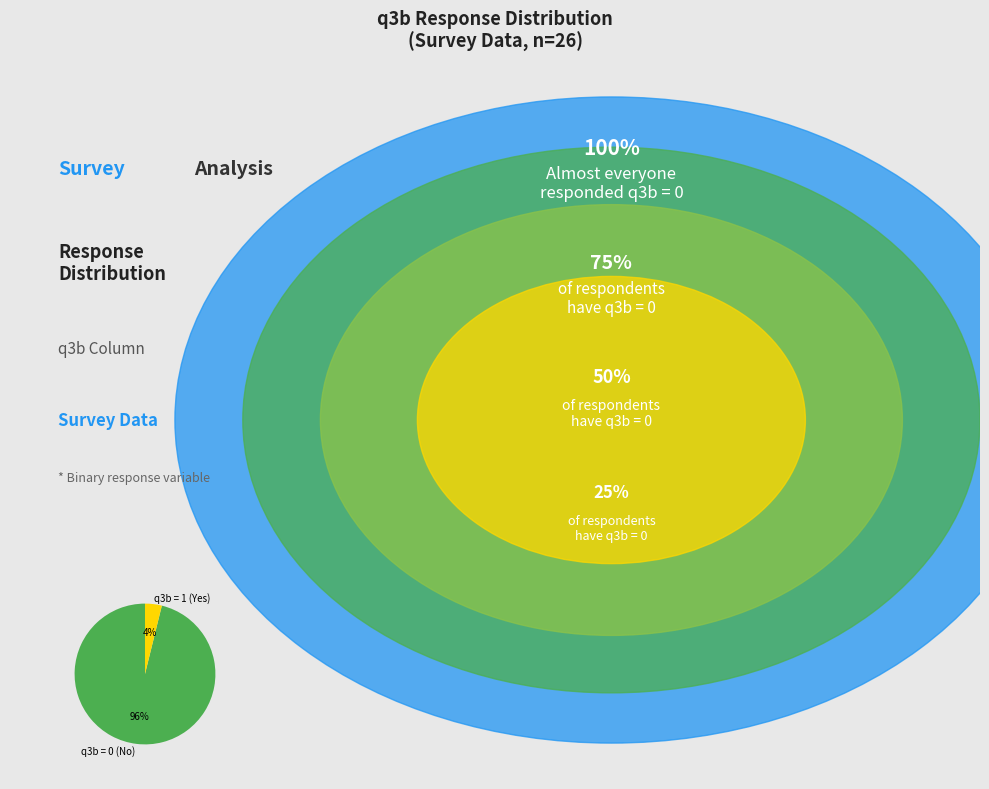

The q3b = 0 slice represents 96% of the pie. True or false?

True